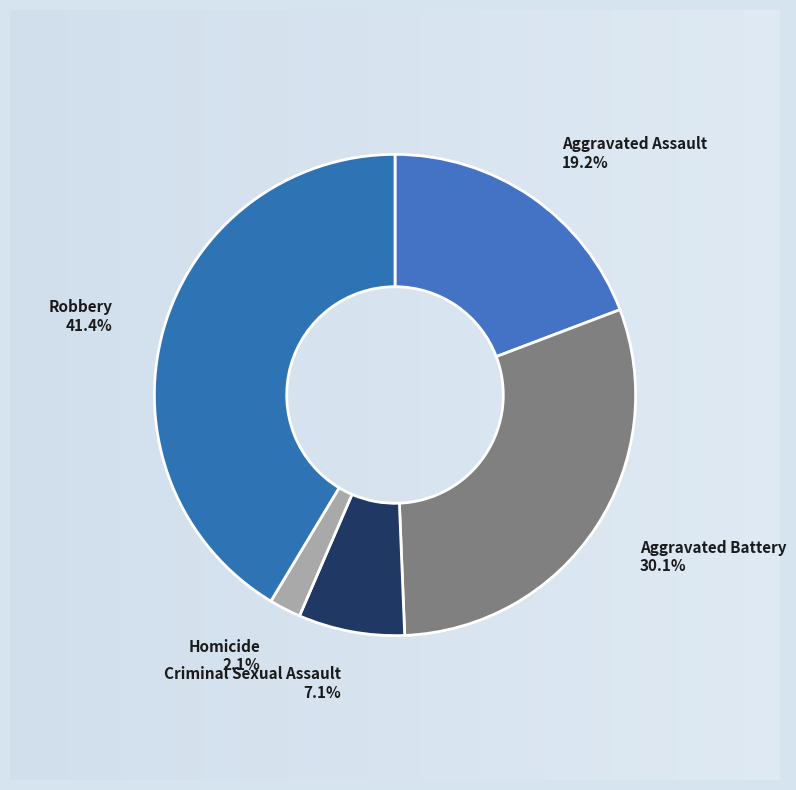

Which category has the smallest portion of the pie?

Homicide